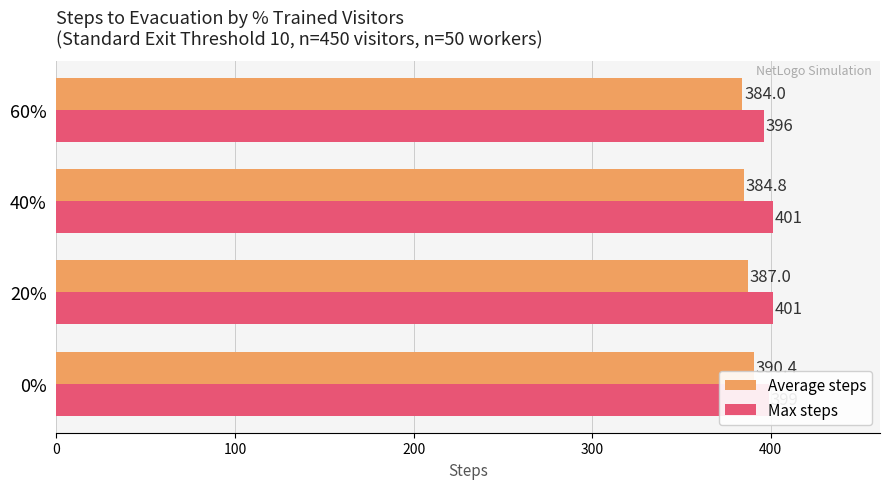

What is the approximate value of Average steps at 40%?

384.8